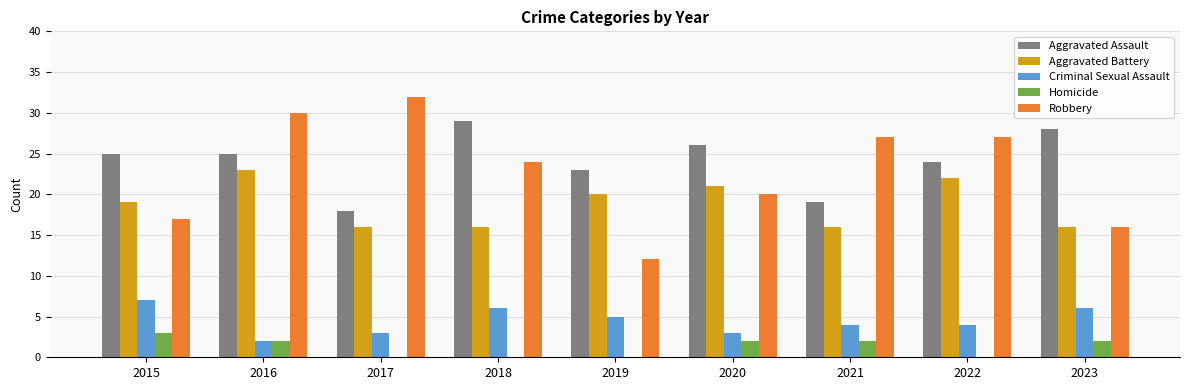

What is the difference between the Aggravated Assault values at 2021 and 2018?

10